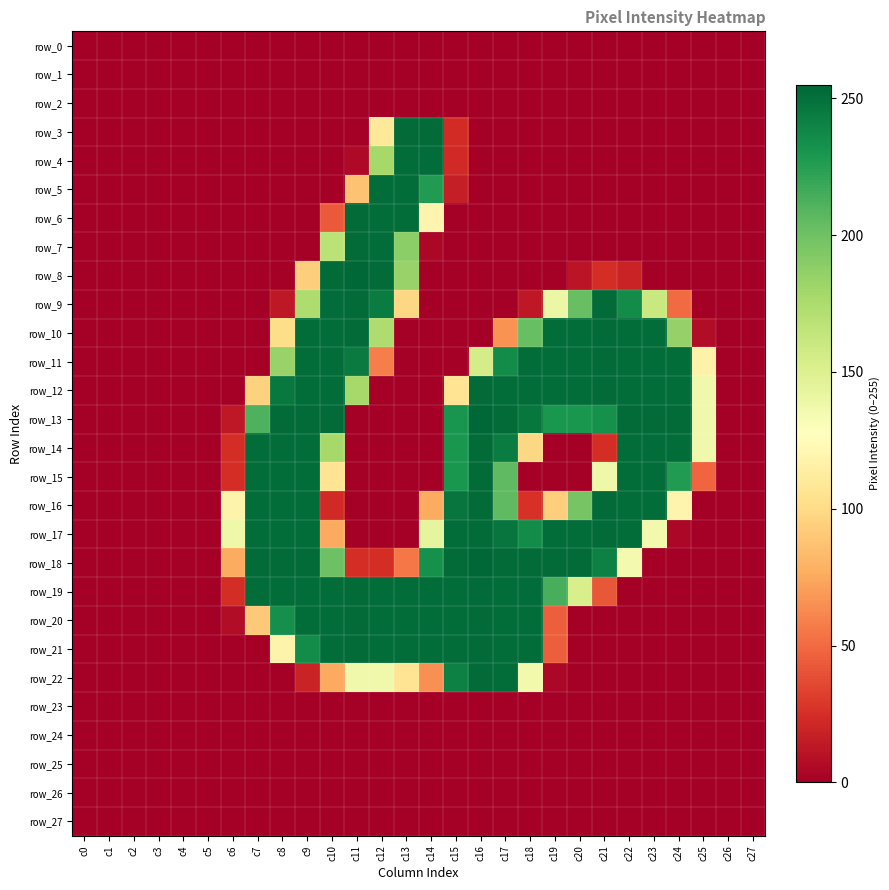

Reading left to right, list all the values displayed in this chart.

row_0: c0=0	c1=0	c2=0	c3=0	c4=0	c5=0	c6=0	c7=0	c8=0	c9=0	c10=0	c11=0	c12=0	c13=0	c14=0	c15=0	c16=0	c17=0	c18=0	c19=0	c20=0	c21=0	c22=0	c23=0	c24=0	c25=0	c26=0	c27=0
row_1: c0=0	c1=0	c2=0	c3=0	c4=0	c5=0	c6=0	c7=0	c8=0	c9=0	c10=0	c11=0	c12=0	c13=0	c14=0	c15=0	c16=0	c17=0	c18=0	c19=0	c20=0	c21=0	c22=0	c23=0	c24=0	c25=0	c26=0	c27=0
row_2: c0=0	c1=0	c2=0	c3=0	c4=0	c5=0	c6=0	c7=0	c8=0	c9=0	c10=0	c11=0	c12=0	c13=0	c14=0	c15=0	c16=0	c17=0	c18=0	c19=0	c20=0	c21=0	c22=0	c23=0	c24=0	c25=0	c26=0	c27=0
row_3: c0=0	c1=0	c2=0	c3=0	c4=0	c5=0	c6=0	c7=0	c8=0	c9=0	c10=0	c11=0	c12=110	c13=253	c14=253	c15=23	c16=0	c17=0	c18=0	c19=0	c20=0	c21=0	c22=0	c23=0	c24=0	c25=0	c26=0	c27=0
row_4: c0=0	c1=0	c2=0	c3=0	c4=0	c5=0	c6=0	c7=0	c8=0	c9=0	c10=0	c11=5	c12=178	c13=252	c14=252	c15=22	c16=0	c17=0	c18=0	c19=0	c20=0	c21=0	c22=0	c23=0	c24=0	c25=0	c26=0	c27=0
row_5: c0=0	c1=0	c2=0	c3=0	c4=0	c5=0	c6=0	c7=0	c8=0	c9=0	c10=0	c11=87	c12=252	c13=252	c14=227	c15=16	c16=0	c17=0	c18=0	c19=0	c20=0	c21=0	c22=0	c23=0	c24=0	c25=0	c26=0	c27=0
row_6: c0=0	c1=0	c2=0	c3=0	c4=0	c5=0	c6=0	c7=0	c8=0	c9=0	c10=43	c11=253	c12=252	c13=252	c14=119	c15=0	c16=0	c17=0	c18=0	c19=0	c20=0	c21=0	c22=0	c23=0	c24=0	c25=0	c26=0	c27=0
row_7: c0=0	c1=0	c2=0	c3=0	c4=0	c5=0	c6=0	c7=0	c8=0	c9=0	c10=168	c11=253	c12=252	c13=189	c14=4	c15=0	c16=0	c17=0	c18=0	c19=0	c20=0	c21=0	c22=0	c23=0	c24=0	c25=0	c26=0	c27=0
row_8: c0=0	c1=0	c2=0	c3=0	c4=0	c5=0	c6=0	c7=0	c8=0	c9=93	c10=253	c11=255	c12=253	c13=184	c14=0	c15=0	c16=0	c17=0	c18=0	c19=0	c20=11	c21=24	c22=19	c23=0	c24=0	c25=0	c26=0	c27=0
row_9: c0=0	c1=0	c2=0	c3=0	c4=0	c5=0	c6=0	c7=0	c8=13	c9=174	c10=252	c11=253	c12=244	c13=98	c14=0	c15=0	c16=0	c17=0	c18=13	c19=140	c20=203	c21=253	c22=236	c23=161	c24=50	c25=0	c26=0	c27=0
row_10: c0=0	c1=0	c2=0	c3=0	c4=0	c5=0	c6=0	c7=0	c8=101	c9=252	c10=252	c11=253	c12=174	c13=0	c14=0	c15=0	c16=0	c17=66	c18=203	c19=252	c20=252	c21=253	c22=252	c23=252	c24=185	c25=7	c26=0	c27=0
row_11: c0=0	c1=0	c2=0	c3=0	c4=0	c5=0	c6=0	c7=0	c8=184	c9=252	c10=252	c11=245	c12=58	c13=0	c14=0	c15=0	c16=155	c17=236	c18=252	c19=252	c20=252	c21=253	c22=252	c23=252	c24=252	c25=117	c26=0	c27=0
row_12: c0=0	c1=0	c2=0	c3=0	c4=0	c5=0	c6=0	c7=95	c8=246	c9=252	c10=252	c11=178	c12=0	c13=0	c14=0	c15=106	c16=253	c17=252	c18=252	c19=252	c20=252	c21=253	c22=252	c23=252	c24=252	c25=137	c26=0	c27=0
row_13: c0=0	c1=0	c2=0	c3=0	c4=0	c5=0	c6=13	c7=212	c8=253	c9=253	c10=253	c11=0	c12=0	c13=0	c14=0	c15=231	c16=255	c17=253	c18=247	c19=230	c20=230	c21=233	c22=253	c23=253	c24=253	c25=137	c26=0	c27=0
row_14: c0=0	c1=0	c2=0	c3=0	c4=0	c5=0	c6=24	c7=252	c8=252	c9=252	c10=178	c11=0	c12=0	c13=0	c14=0	c15=230	c16=253	c17=244	c18=98	c19=0	c20=0	c21=24	c22=252	c23=252	c24=252	c25=137	c26=0	c27=0
row_15: c0=0	c1=0	c2=0	c3=0	c4=0	c5=0	c6=24	c7=252	c8=252	c9=252	c10=106	c11=0	c12=0	c13=0	c14=0	c15=230	c16=253	c17=206	c18=0	c19=0	c20=0	c21=138	c22=252	c23=252	c24=227	c25=48	c26=0	c27=0
row_16: c0=0	c1=0	c2=0	c3=0	c4=0	c5=0	c6=118	c7=252	c8=252	c9=252	c10=22	c11=0	c12=0	c13=0	c14=76	c15=248	c16=253	c17=206	c18=26	c19=93	c20=197	c21=253	c22=252	c23=252	c24=119	c25=0	c26=0	c27=0
row_17: c0=0	c1=0	c2=0	c3=0	c4=0	c5=0	c6=138	c7=252	c8=252	c9=252	c10=75	c11=0	c12=0	c13=0	c14=144	c15=252	c16=253	c17=248	c18=236	c19=252	c20=252	c21=253	c22=252	c23=136	c24=4	c25=0	c26=0	c27=0
row_18: c0=0	c1=0	c2=0	c3=0	c4=0	c5=0	c6=76	c7=253	c8=253	c9=253	c10=201	c11=24	c12=24	c13=55	c14=233	c15=253	c16=255	c17=253	c18=253	c19=253	c20=253	c21=242	c22=135	c23=0	c24=0	c25=0	c26=0	c27=0
row_19: c0=0	c1=0	c2=0	c3=0	c4=0	c5=0	c6=24	c7=252	c8=252	c9=252	c10=252	c11=253	c12=252	c13=252	c14=252	c15=252	c16=253	c17=252	c18=252	c19=214	c20=153	c21=42	c22=0	c23=0	c24=0	c25=0	c26=0	c27=0
row_20: c0=0	c1=0	c2=0	c3=0	c4=0	c5=0	c6=7	c7=90	c8=234	c9=252	c10=252	c11=253	c12=252	c13=252	c14=252	c15=252	c16=253	c17=252	c18=252	c19=45	c20=0	c21=0	c22=0	c23=0	c24=0	c25=0	c26=0	c27=0
row_21: c0=0	c1=0	c2=0	c3=0	c4=0	c5=0	c6=0	c7=0	c8=118	c9=236	c10=252	c11=253	c12=252	c13=252	c14=252	c15=252	c16=253	c17=252	c18=252	c19=45	c20=0	c21=0	c22=0	c23=0	c24=0	c25=0	c26=0	c27=0
row_22: c0=0	c1=0	c2=0	c3=0	c4=0	c5=0	c6=0	c7=0	c8=0	c9=19	c10=75	c11=137	c12=137	c13=106	c14=65	c15=242	c16=253	c17=252	c18=136	c19=4	c20=0	c21=0	c22=0	c23=0	c24=0	c25=0	c26=0	c27=0
row_23: c0=0	c1=0	c2=0	c3=0	c4=0	c5=0	c6=0	c7=0	c8=0	c9=0	c10=0	c11=0	c12=0	c13=0	c14=0	c15=0	c16=0	c17=0	c18=0	c19=0	c20=0	c21=0	c22=0	c23=0	c24=0	c25=0	c26=0	c27=0
row_24: c0=0	c1=0	c2=0	c3=0	c4=0	c5=0	c6=0	c7=0	c8=0	c9=0	c10=0	c11=0	c12=0	c13=0	c14=0	c15=0	c16=0	c17=0	c18=0	c19=0	c20=0	c21=0	c22=0	c23=0	c24=0	c25=0	c26=0	c27=0
row_25: c0=0	c1=0	c2=0	c3=0	c4=0	c5=0	c6=0	c7=0	c8=0	c9=0	c10=0	c11=0	c12=0	c13=0	c14=0	c15=0	c16=0	c17=0	c18=0	c19=0	c20=0	c21=0	c22=0	c23=0	c24=0	c25=0	c26=0	c27=0
row_26: c0=0	c1=0	c2=0	c3=0	c4=0	c5=0	c6=0	c7=0	c8=0	c9=0	c10=0	c11=0	c12=0	c13=0	c14=0	c15=0	c16=0	c17=0	c18=0	c19=0	c20=0	c21=0	c22=0	c23=0	c24=0	c25=0	c26=0	c27=0
row_27: c0=0	c1=0	c2=0	c3=0	c4=0	c5=0	c6=0	c7=0	c8=0	c9=0	c10=0	c11=0	c12=0	c13=0	c14=0	c15=0	c16=0	c17=0	c18=0	c19=0	c20=0	c21=0	c22=0	c23=0	c24=0	c25=0	c26=0	c27=0